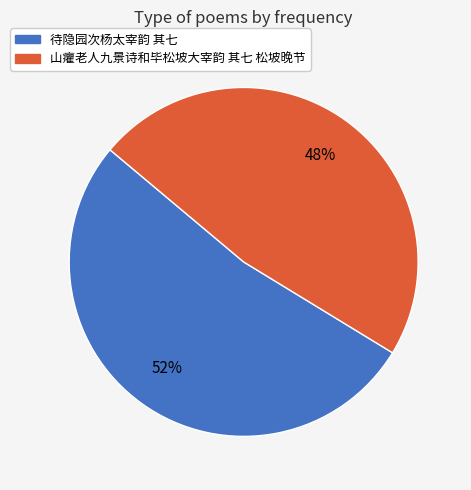

What is the smallest slice in the pie chart?

山癯老人九景诗和毕松坡大宰韵 其七 松坡晚节